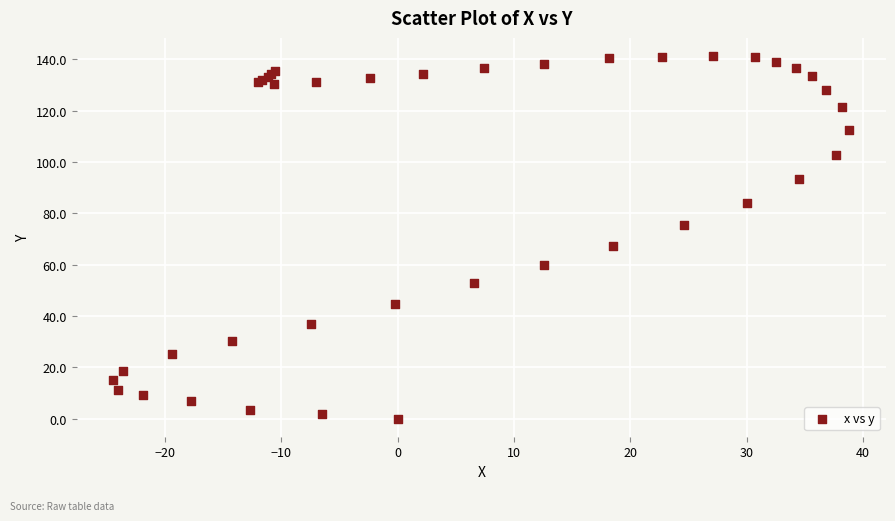

What Y value in the scatter plot is closest to 70?

67.2